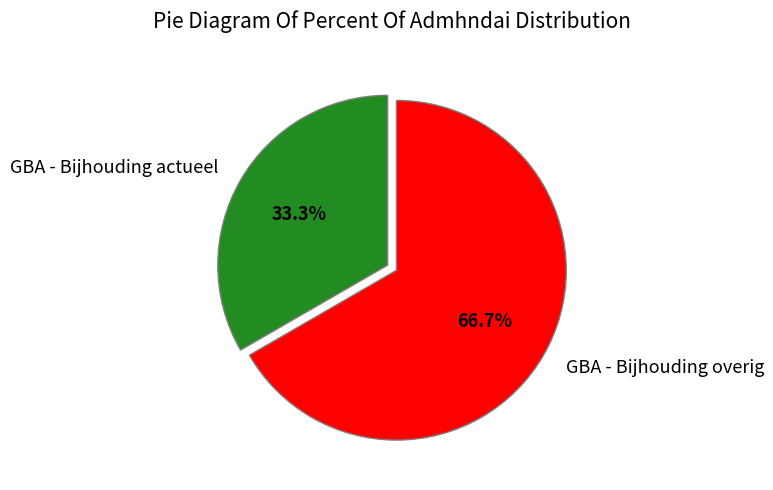

Combined, do GBA - Bijhouding actueel and GBA - Bijhouding overig account for over 50%?

Yes